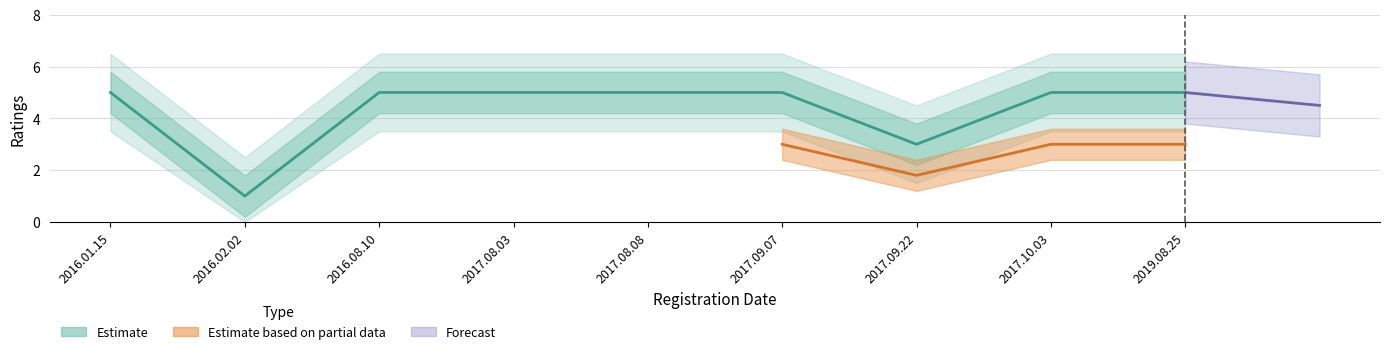

True or false: ratings has a value of 5 at 2016.08.10.

True